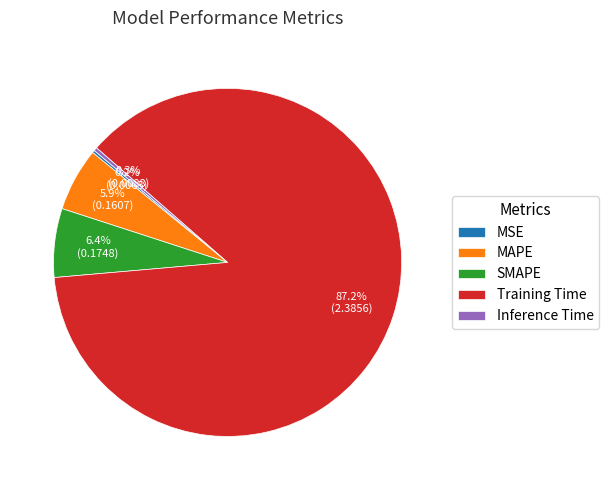

Does any single category account for the majority?

Yes